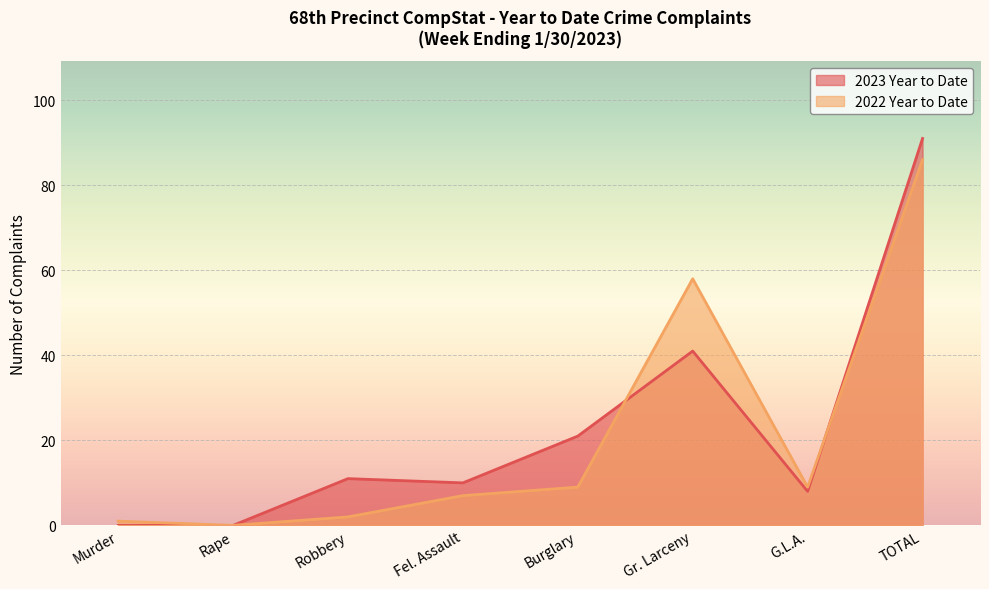

Reading left to right, transcribe all the data shown in this chart.

2023 Year to Date: Murder=0	Rape=0	Robbery=11	Fel. Assault=10	Burglary=21	Gr. Larceny=41	G.L.A.=8	TOTAL=91
2022 Year to Date: Murder=1	Rape=0	Robbery=2	Fel. Assault=7	Burglary=9	Gr. Larceny=58	G.L.A.=9	TOTAL=86